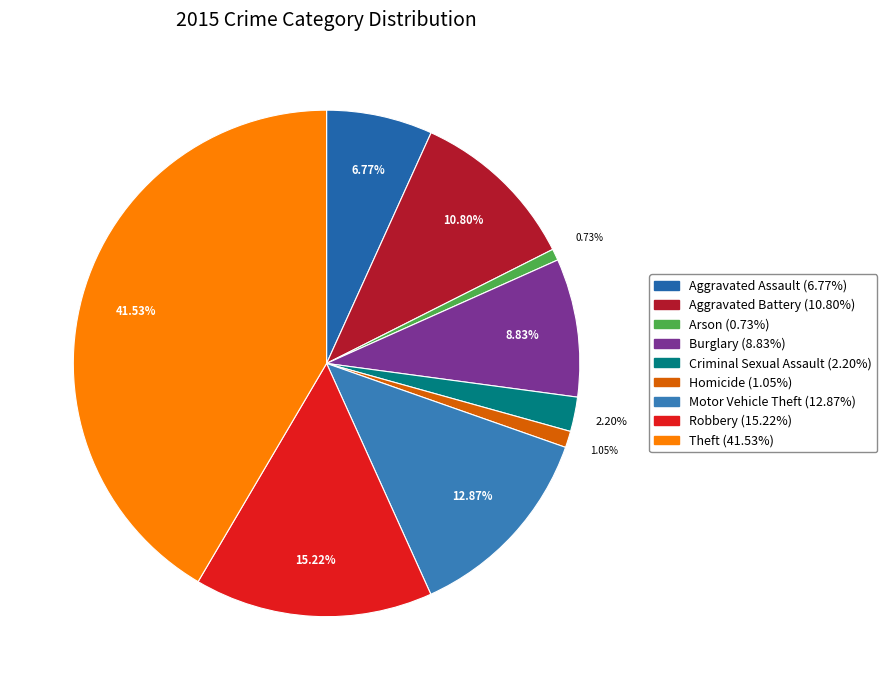

Is there any slice that represents more than half of the pie?

No